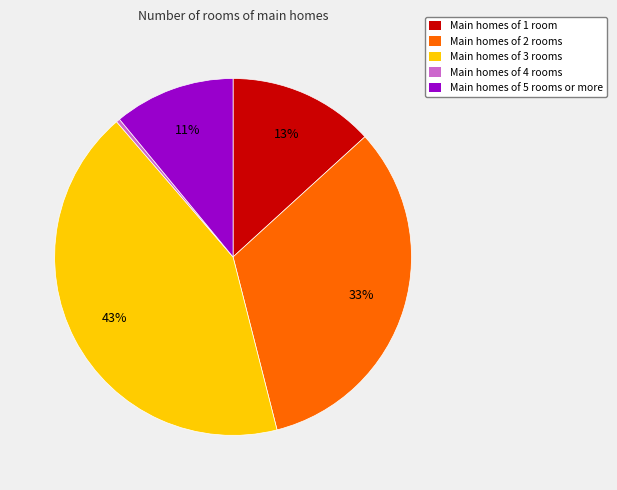

To the nearest percent, what is the average slice percentage?

20%